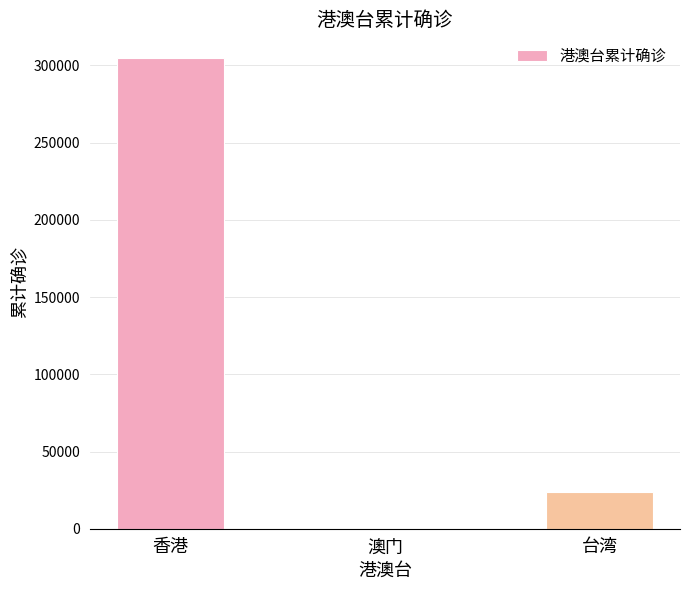

How many series are shown in this chart?

1